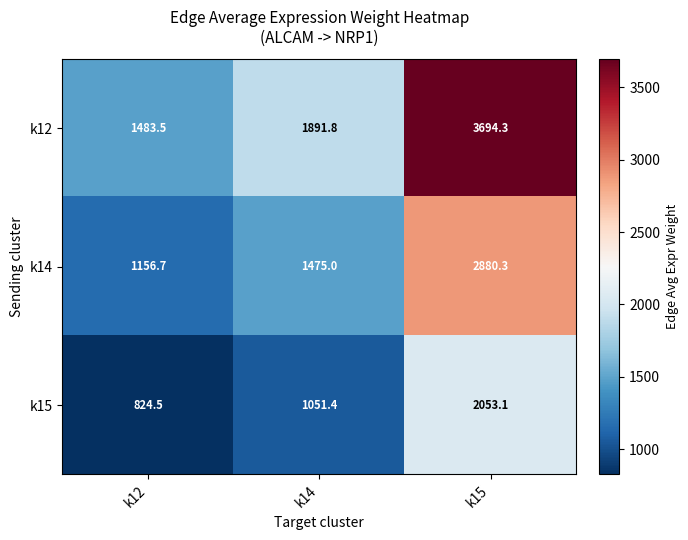

What is the approximate value of k12 at k12?

1483.5